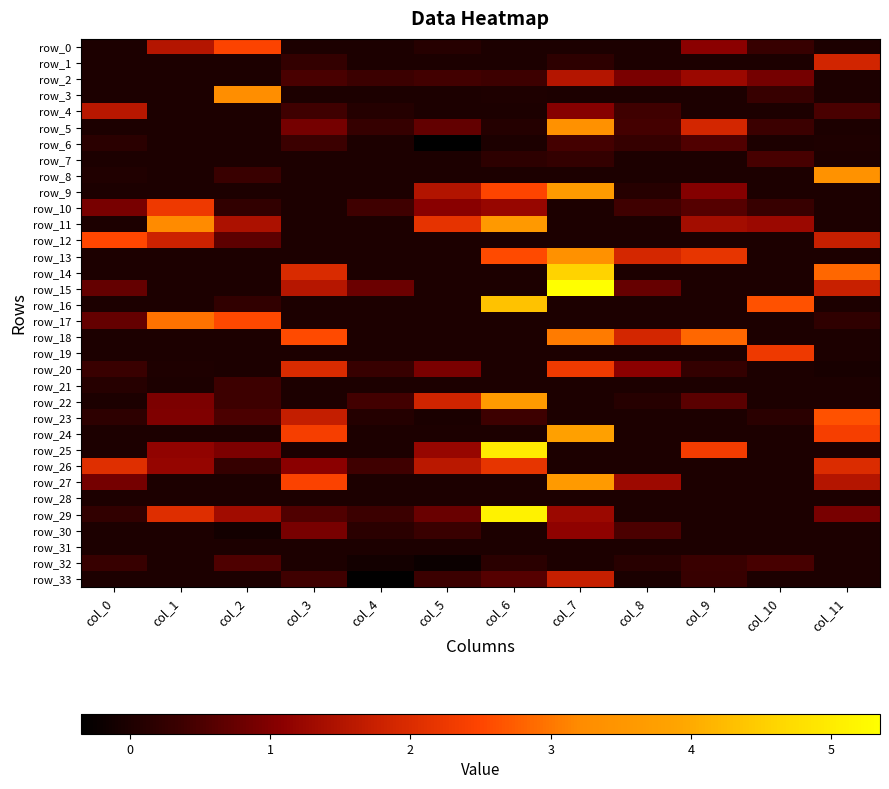

How many positive values does the row_6 series have?

6